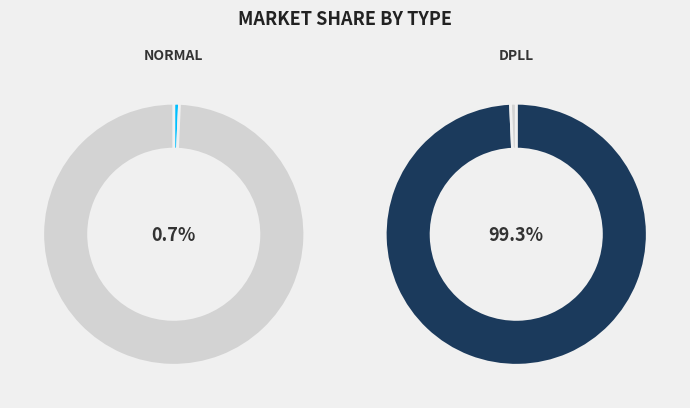

Combined, do normal and dpll account for over 50%?

Yes